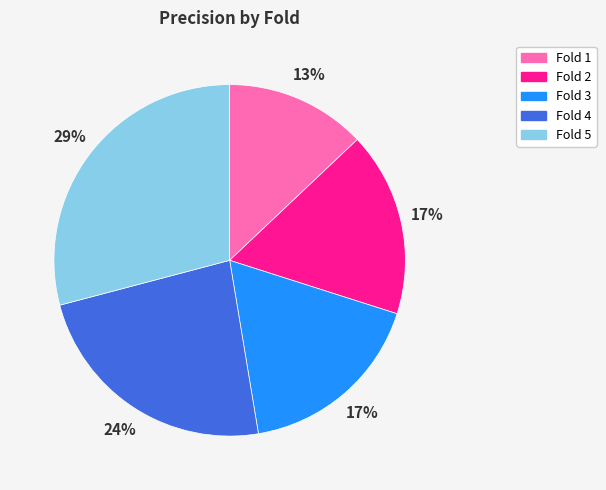

To the nearest percent, what portion does Fold 3 represent?

17%